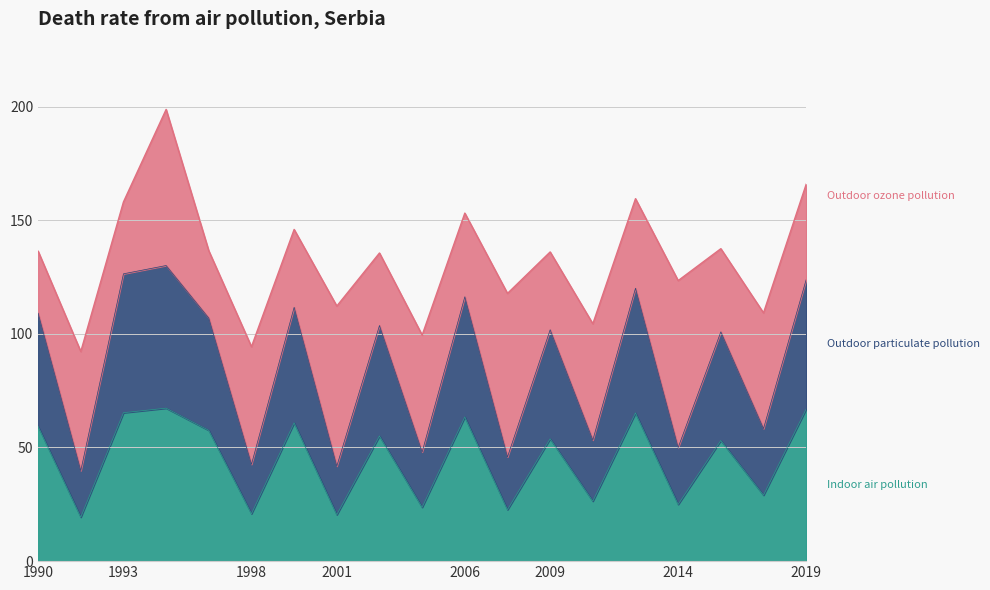

How many data points in Indoor air pollution are less than 53?

8